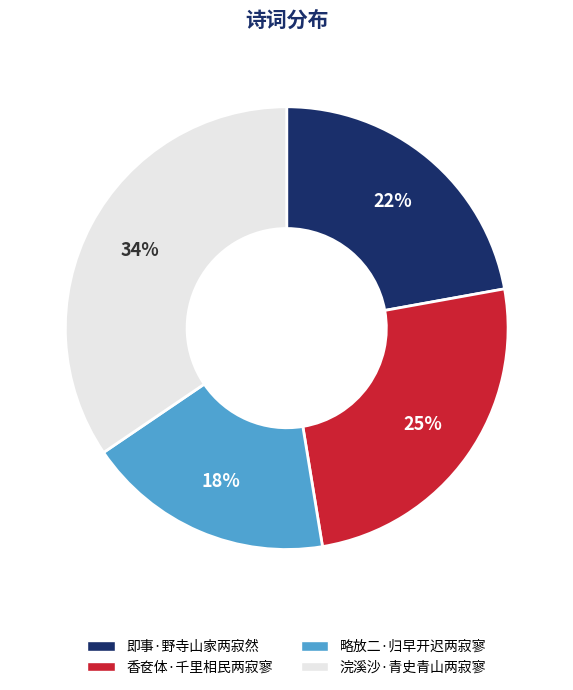

Which slice is the smallest?

略放二·归早开迟两寂寥